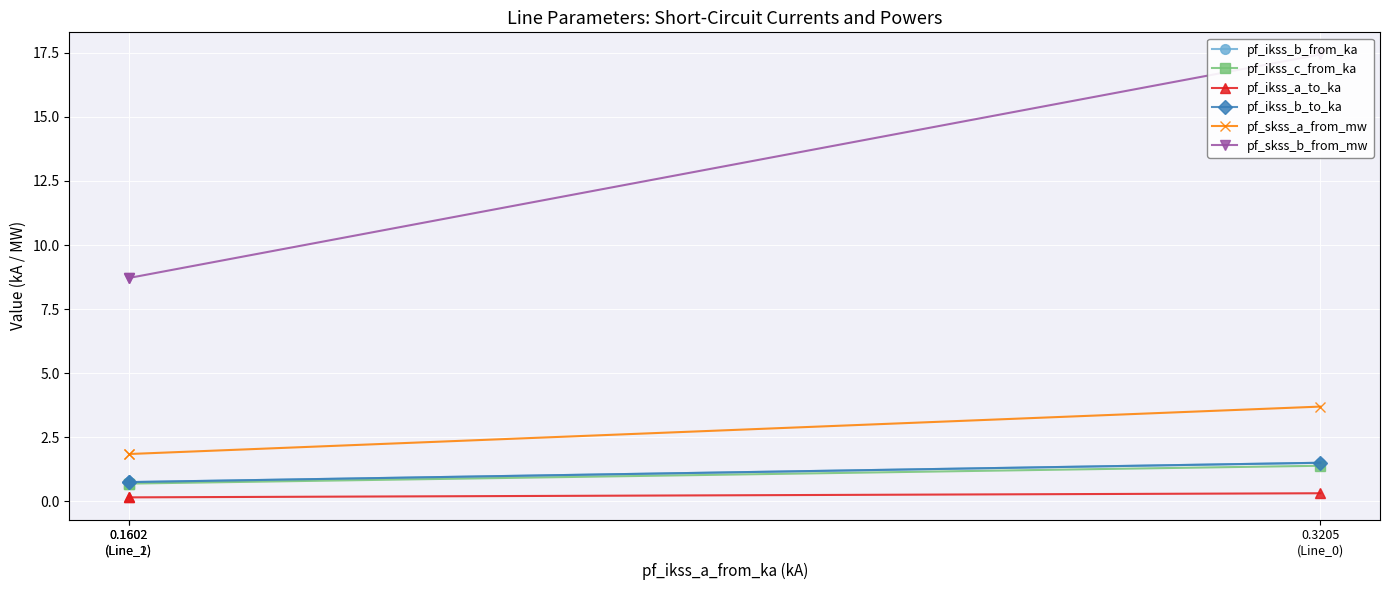

Rank the series at 0.1602
(Line_1) from lowest to highest value.

pf_ikss_a_to_ka, pf_ikss_c_from_ka, pf_ikss_b_to_ka, pf_ikss_b_from_ka, pf_skss_a_from_mw, pf_skss_b_from_mw